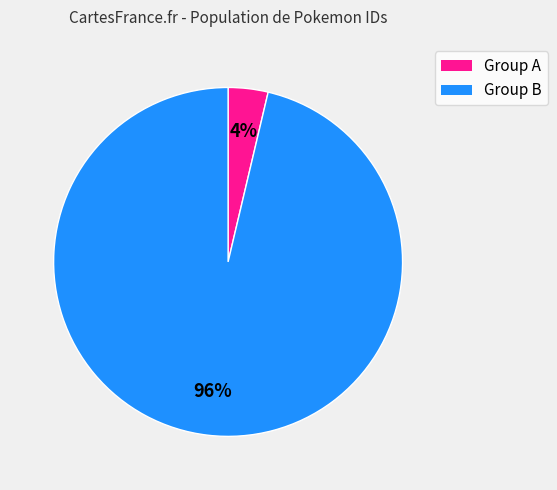

To the nearest percent, what is the average slice percentage?

50%